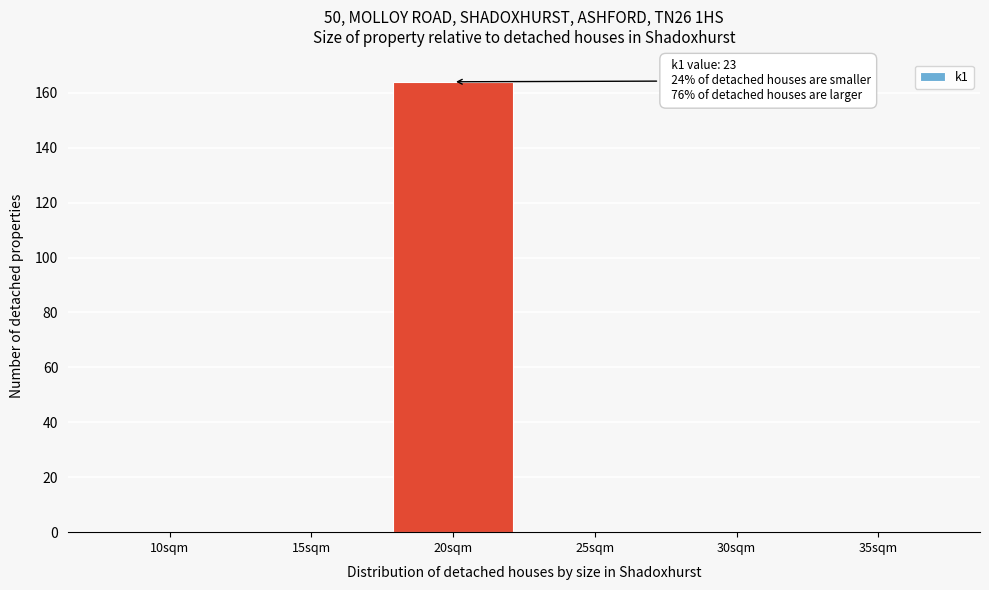

Reading right to left, transcribe all the data shown in this chart.

35sqm=0	30sqm=0	25sqm=0	20sqm=164	15sqm=0	10sqm=0